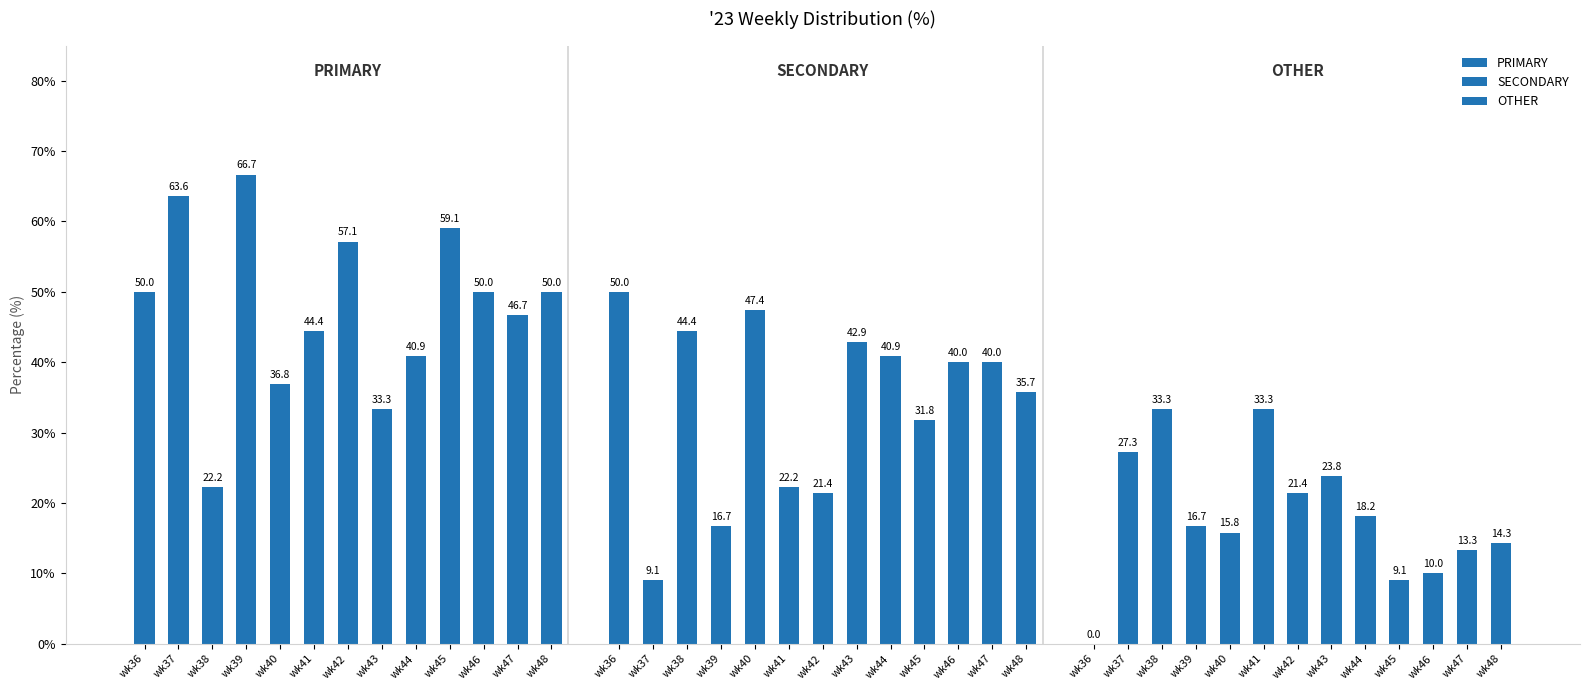

Reading left to right, what are all the values shown in this chart?

PRIMARY: wk36=50.0	wk37=63.6	wk38=22.2	wk39=66.7	wk40=36.8	wk41=44.4	wk42=57.1	wk43=33.3	wk44=40.9	wk45=59.1	wk46=50.0	wk47=46.7	wk48=50.0
SECONDARY: wk36=50.0	wk37=9.1	wk38=44.4	wk39=16.7	wk40=47.4	wk41=22.2	wk42=21.4	wk43=42.9	wk44=40.9	wk45=31.8	wk46=40.0	wk47=40.0	wk48=35.7
OTHER: wk36=0.0	wk37=27.3	wk38=33.3	wk39=16.7	wk40=15.8	wk41=33.3	wk42=21.4	wk43=23.8	wk44=18.2	wk45=9.1	wk46=10.0	wk47=13.3	wk48=14.3